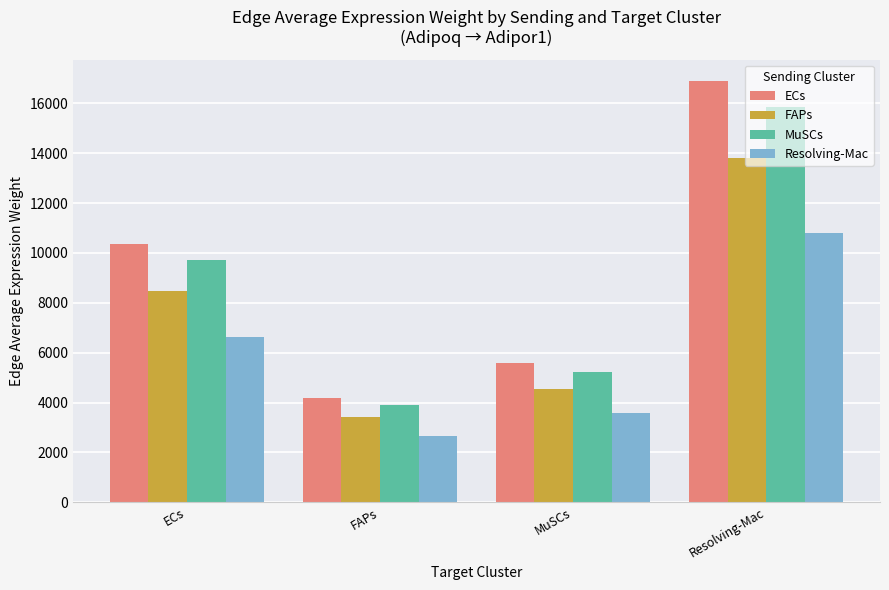

What is the difference between the MuSCs values at MuSCs and Resolving-Mac?

10616.2